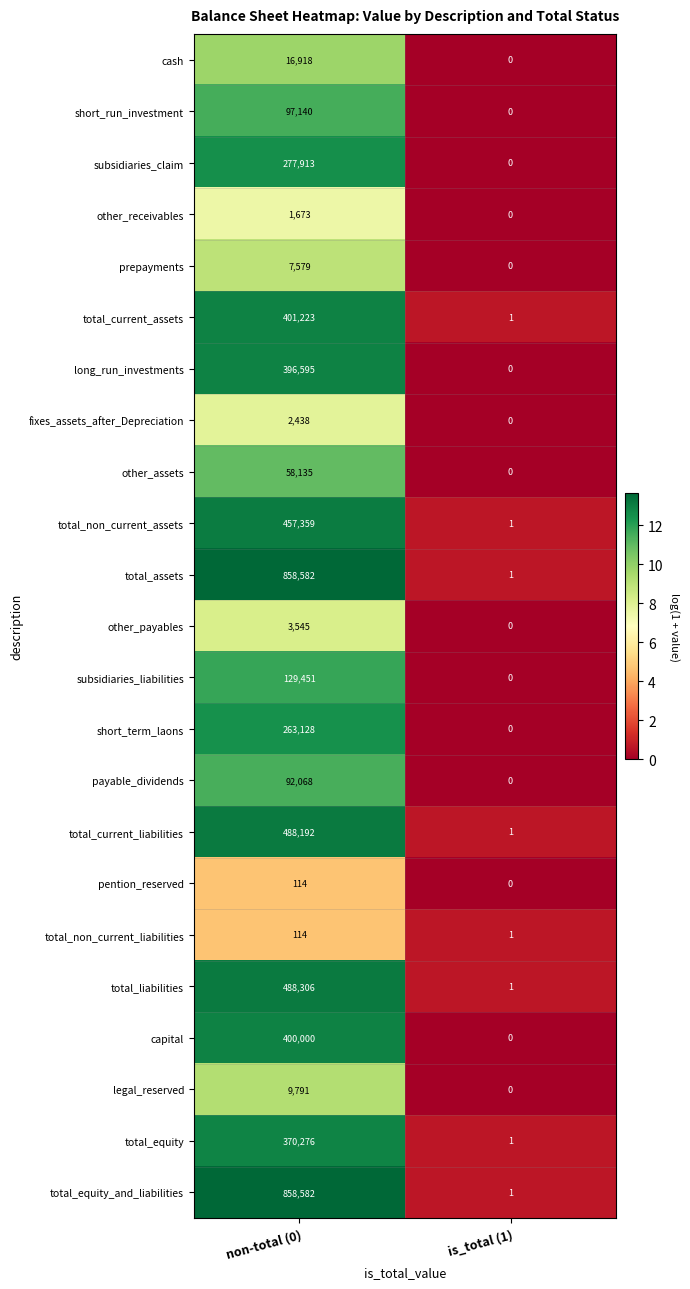

What is the spread (max minus min) of values at non-total (0)?

858468